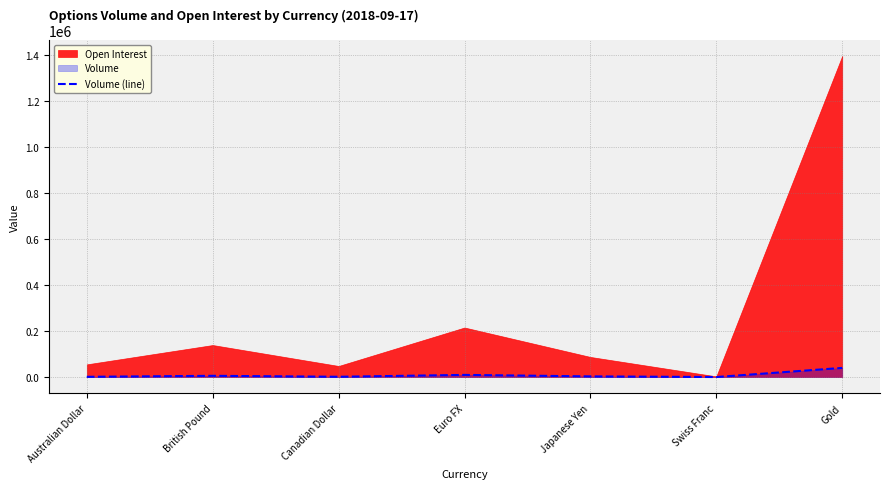

Which category has the highest value across all series?

Gold